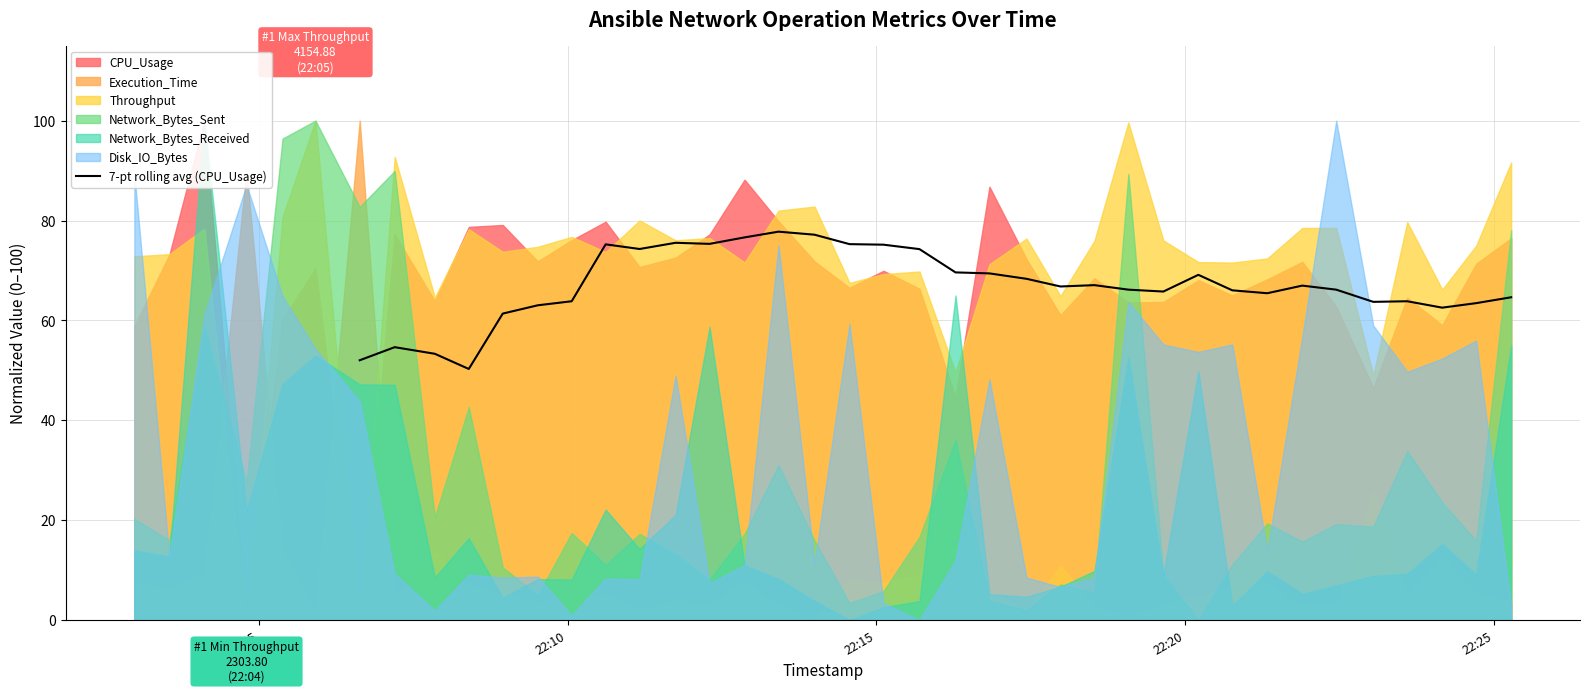

What is the value of the 19th point from the left?

69.4